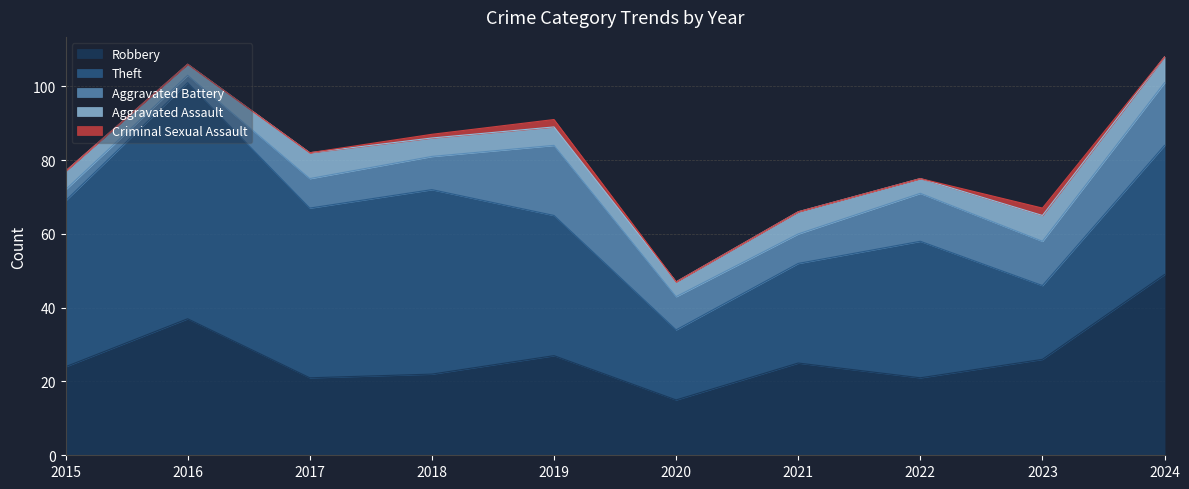

What is the value of the Theft point at the 5th from the left?

38